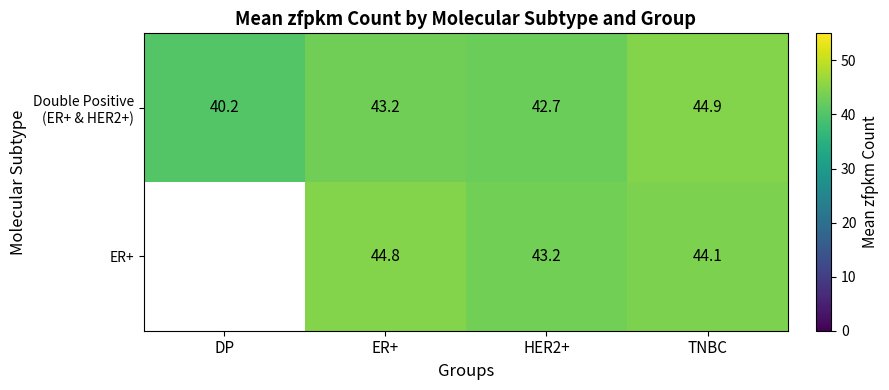

What is the sum of the ER+ values at ER+ and TNBC?

88.9